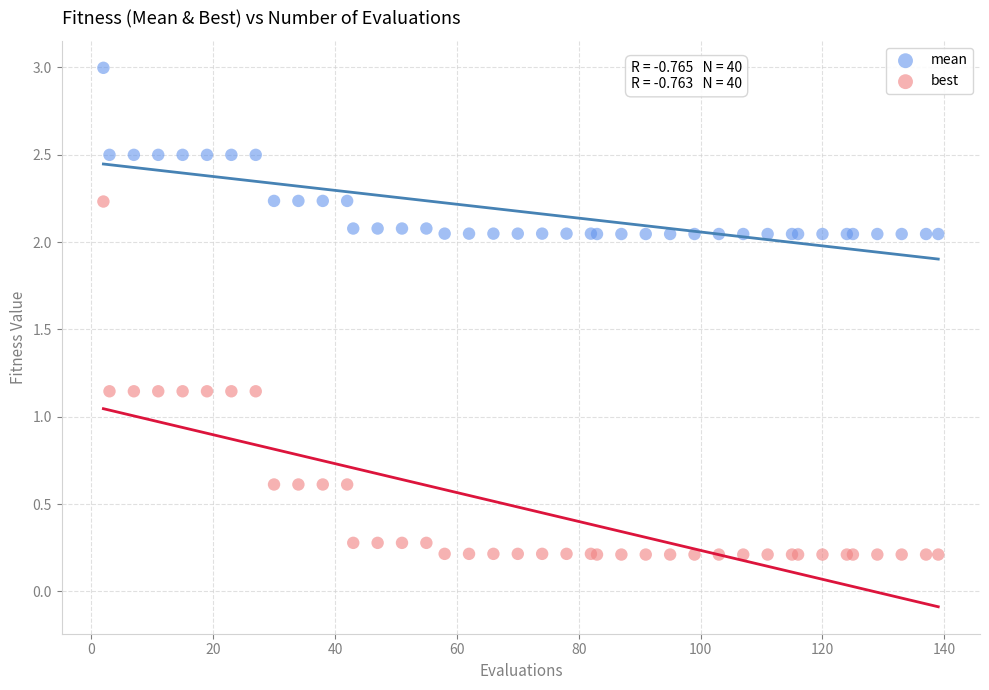

Which series has the widest spread of Y values?

best